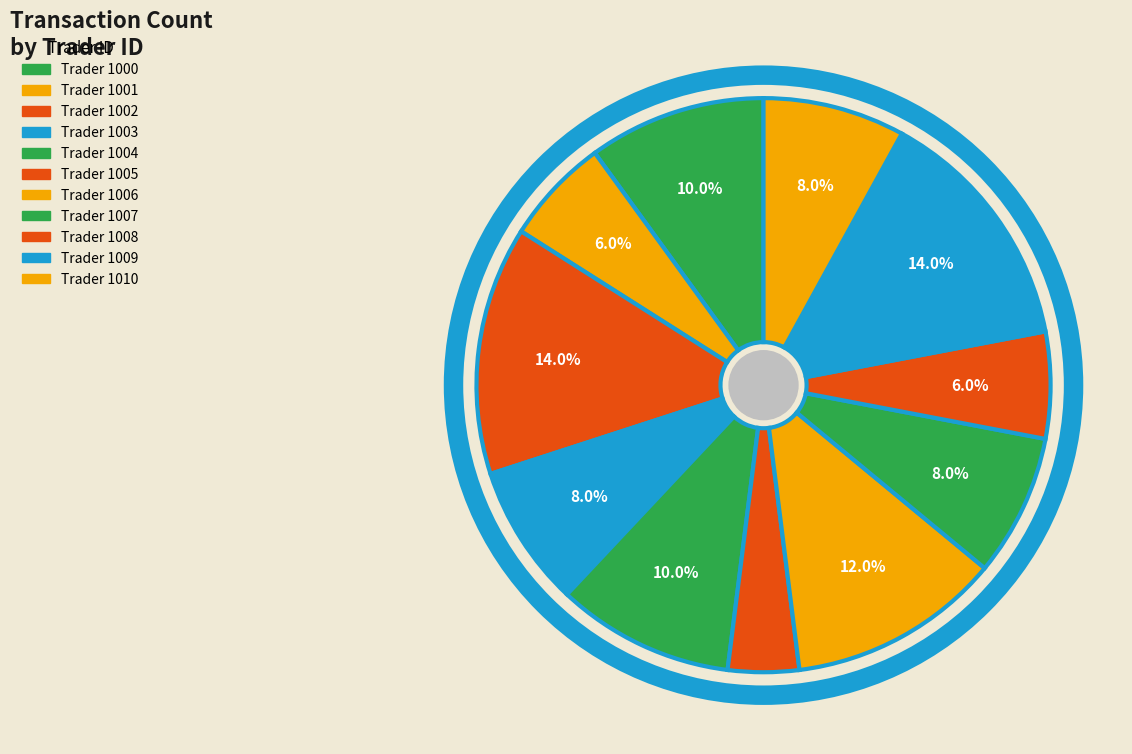

Count the number of slices in the pie.

11